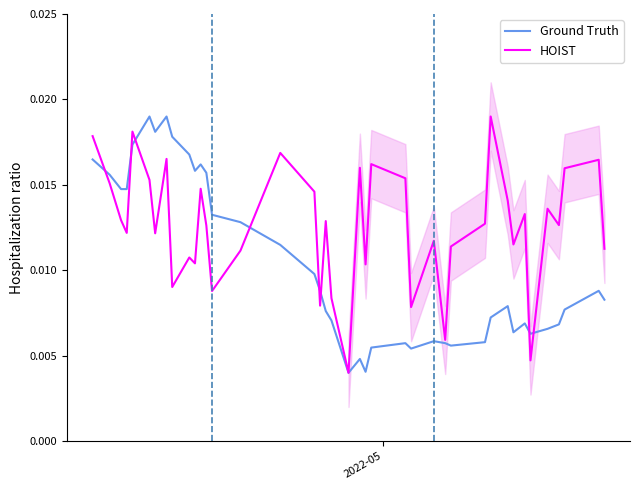

True or false: Ground Truth and HOIST cross at least once.

True